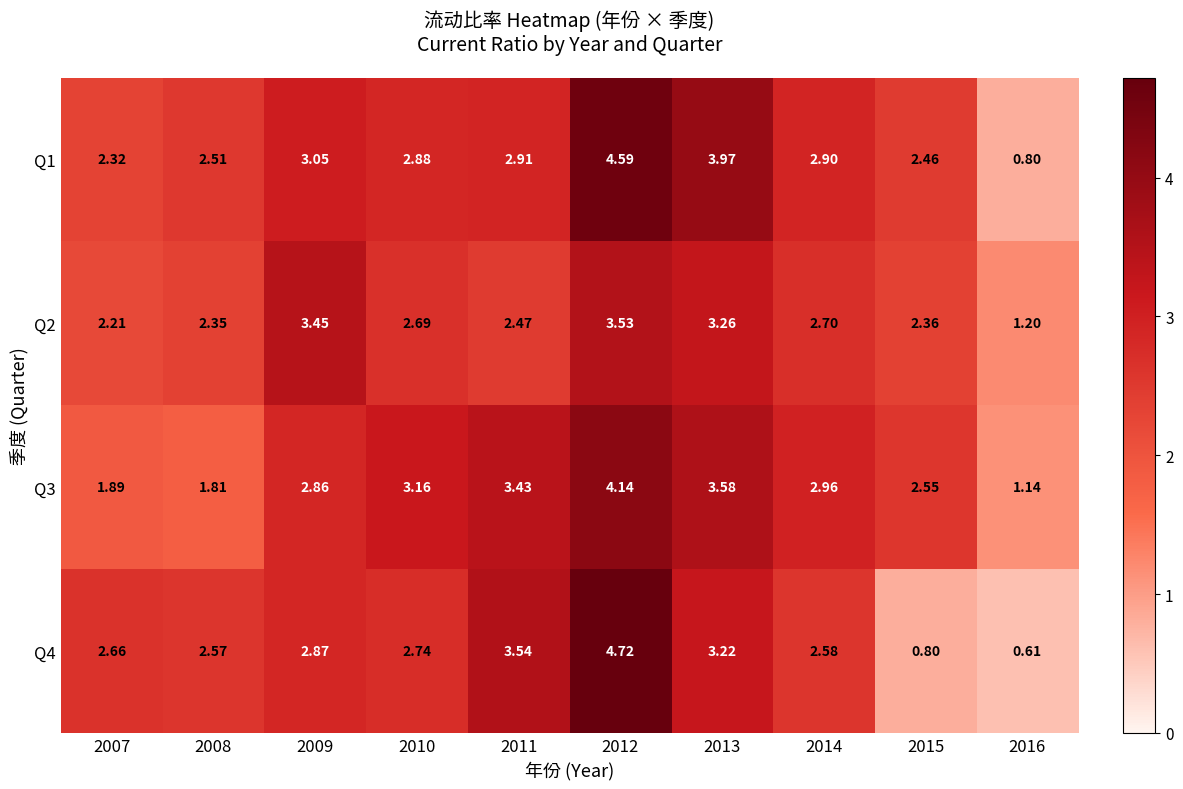

What is the greatest value displayed?

4.7